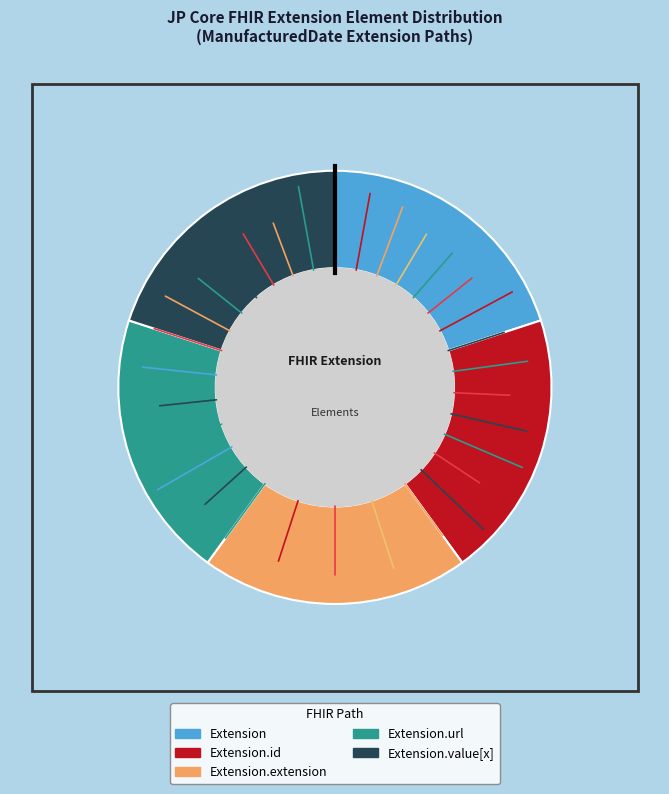

Does any single category account for the majority?

No